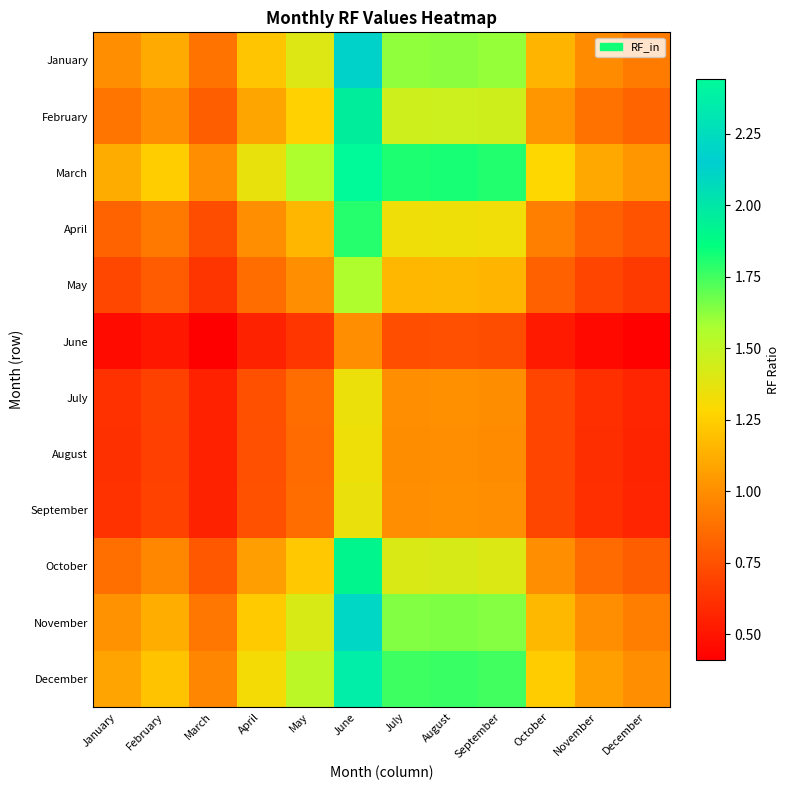

At which category does the chart reach its peak across all series?

June